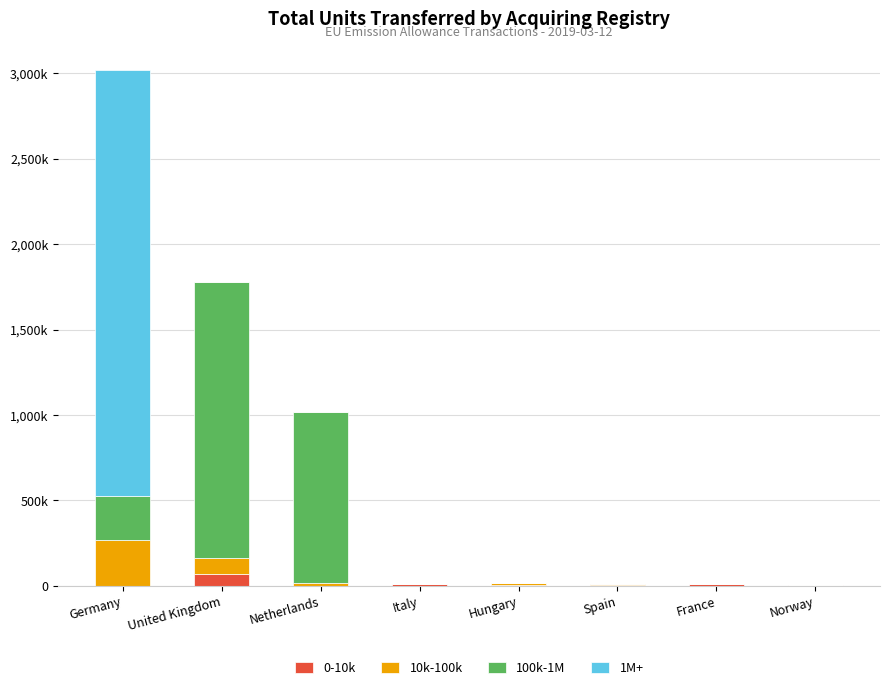

What is the total value across all series at Spain?

13188